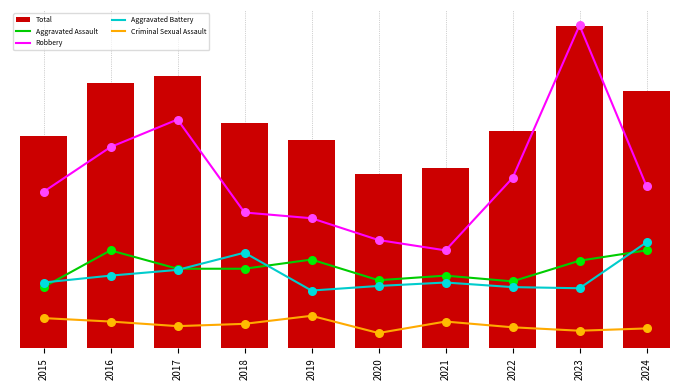

At how many categories does at least one series exceed 220?

10